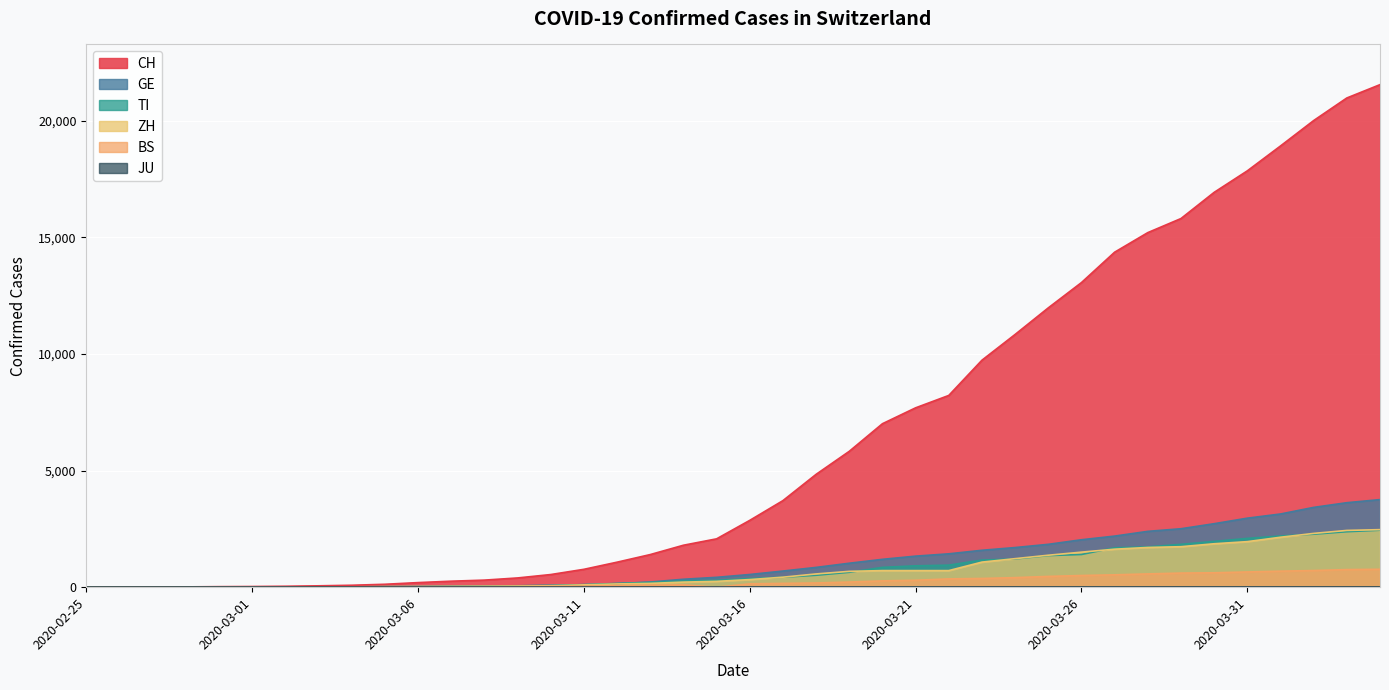

Which series has the widest spread of values?

CH